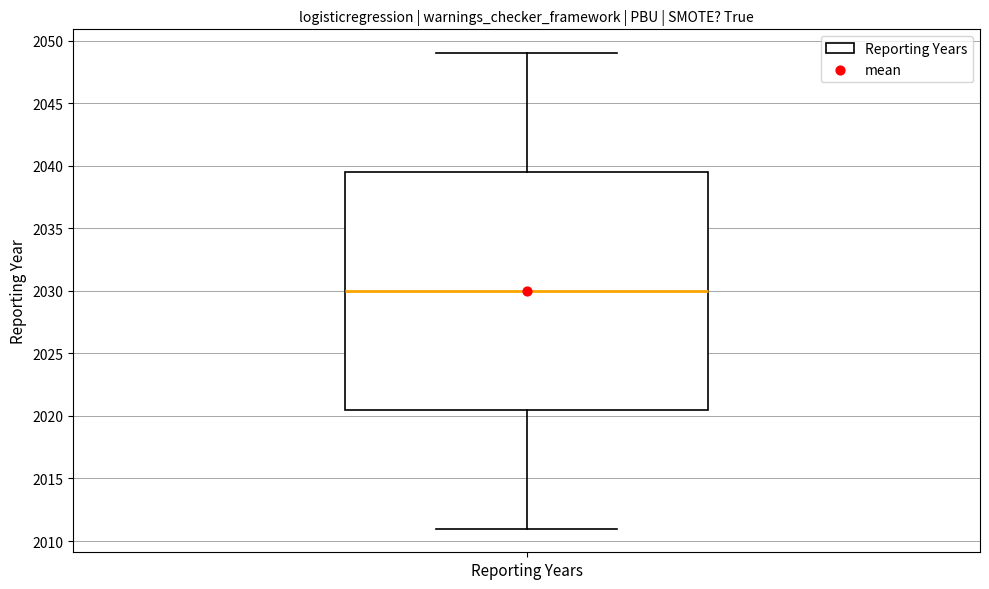

Where does the median line of the box for Reporting Years sit on the y-axis? The values are not printed on the chart, so give them approximately, as read against the axis.

2030.0